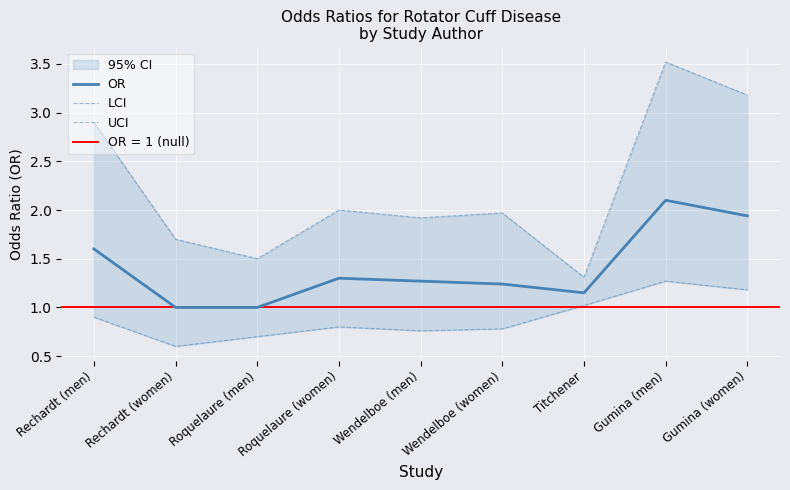

True or false: LCI and UCI cross at least once.

False